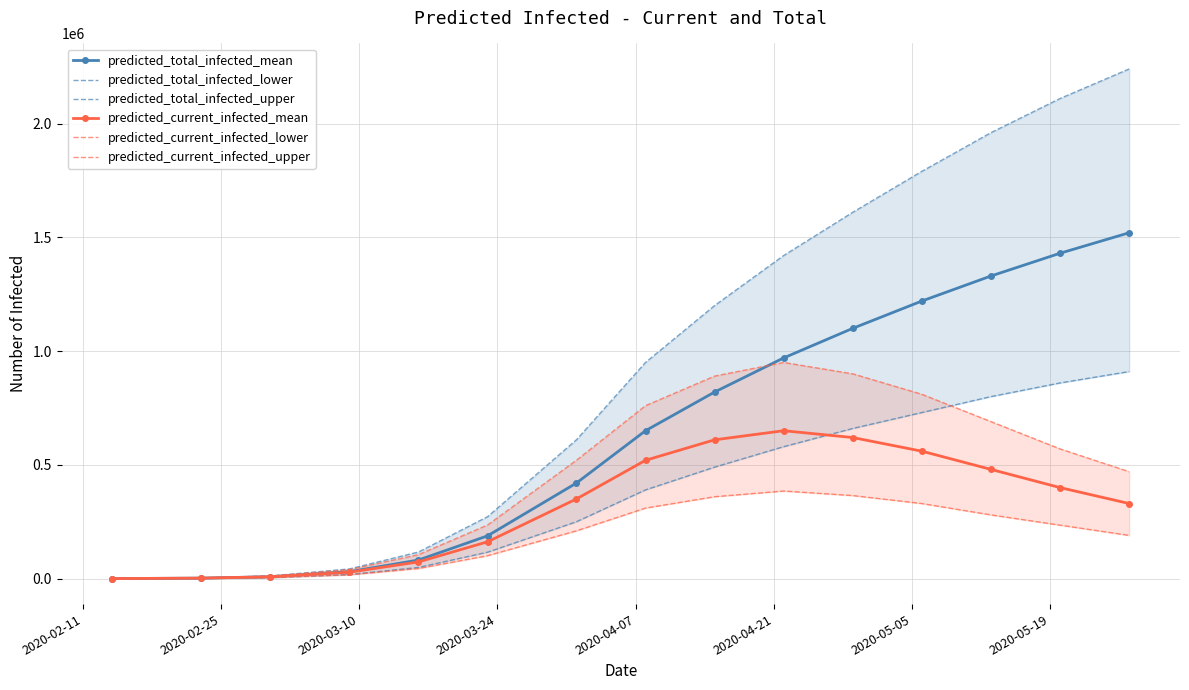

What is the maximum value for predicted_total_infected_mean?

1520000